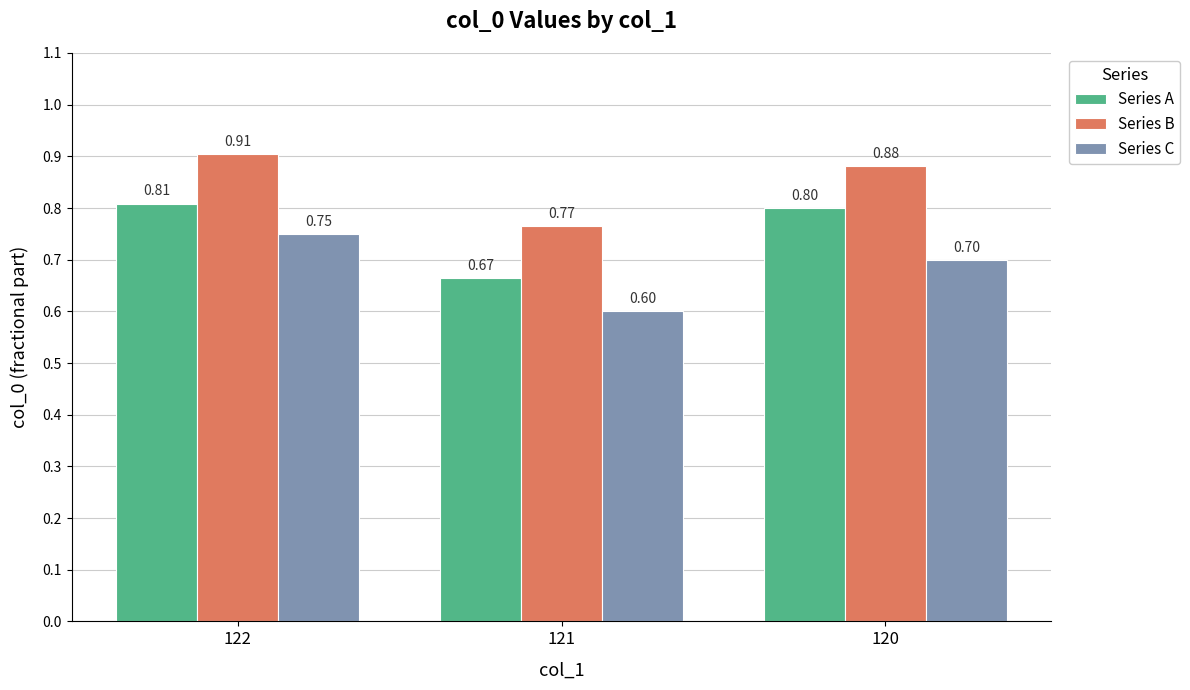

Where is Series B nearest to the value 0?

121